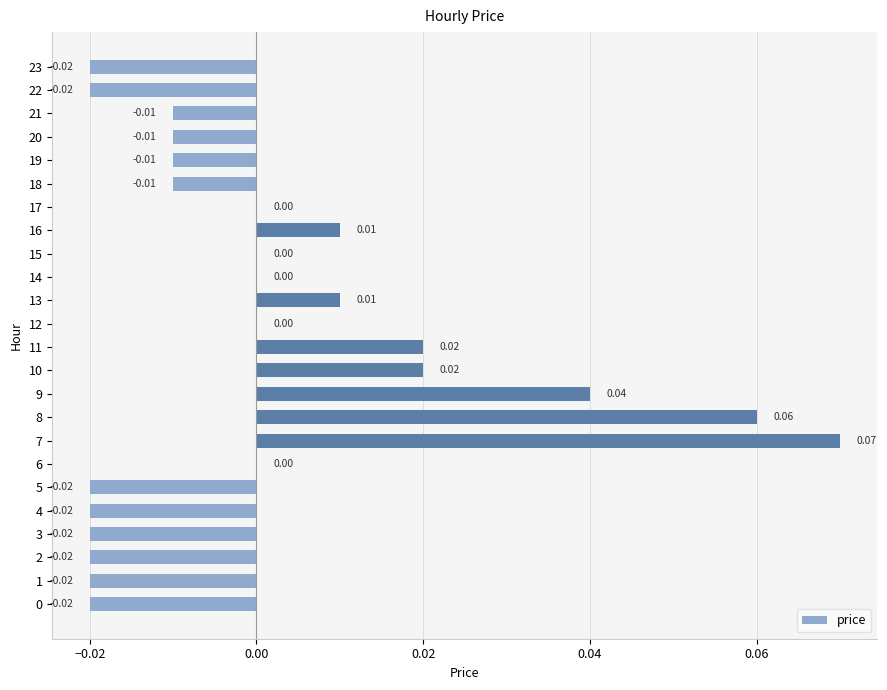

What is the change in value from 5 to 7?

+0.1